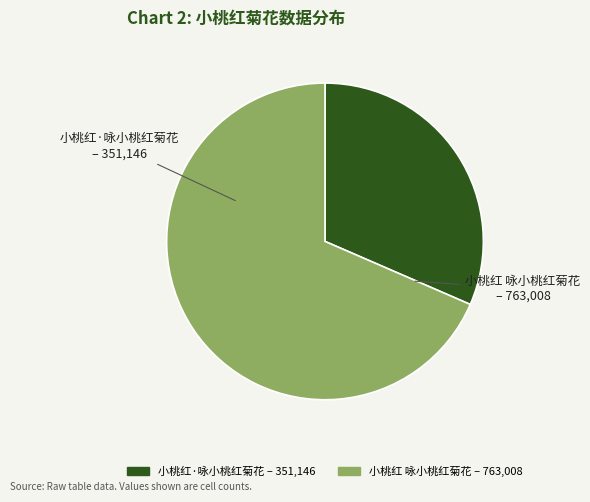

What percentage is the 小桃红 咏小桃红菊花 slice, to the nearest percent?

68%